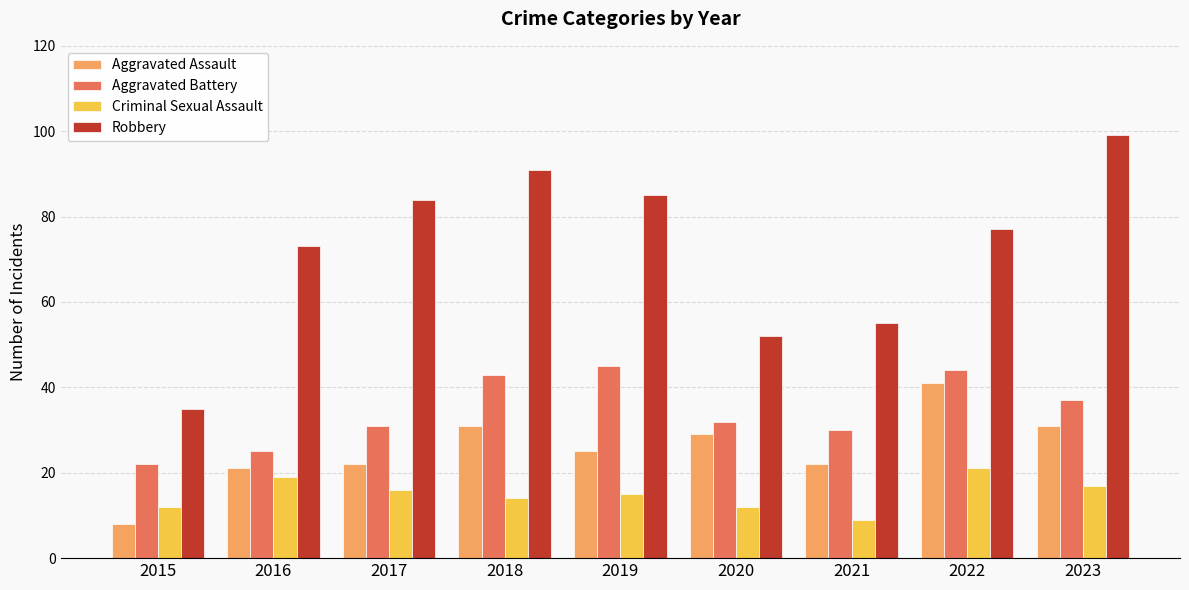

The Aggravated Assault series shows 8 at 2015. True or false?

True